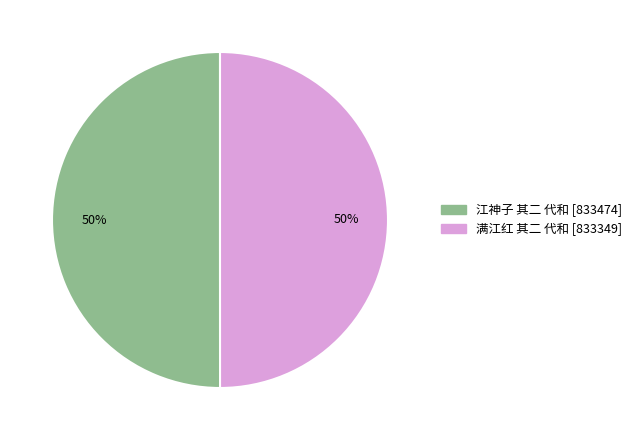

To the nearest percent, what is the combined percentage of 江神子 其二 代和 and 满江红 其二 代和?

100%